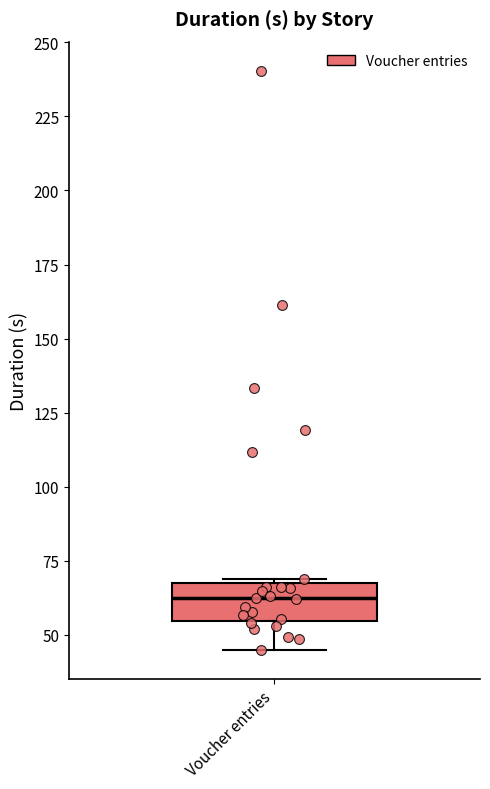

Where does the median line of the box for Voucher entries sit on the y-axis? The values are not printed on the chart, so give them approximately, as read against the axis.

60